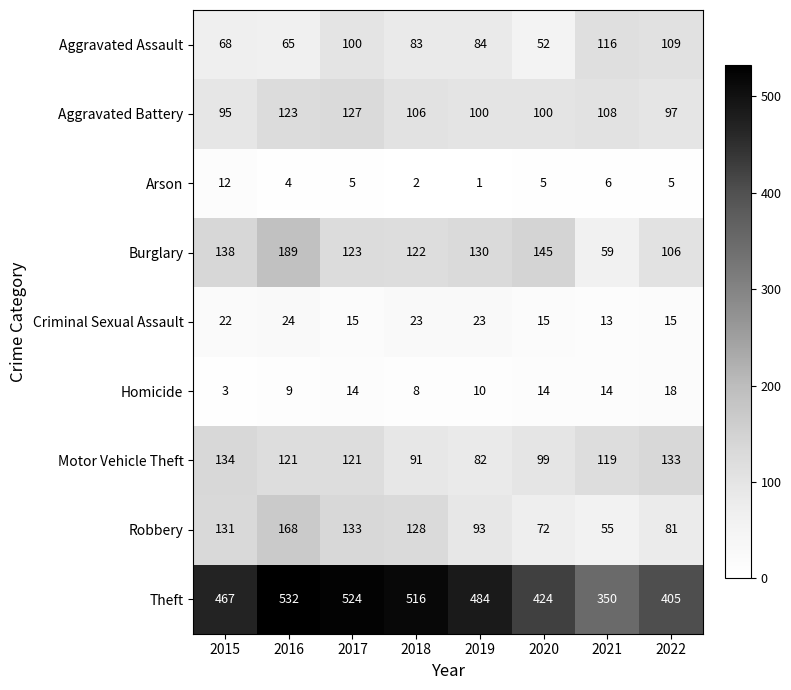

At which label does Robbery first exceed 128?

2015